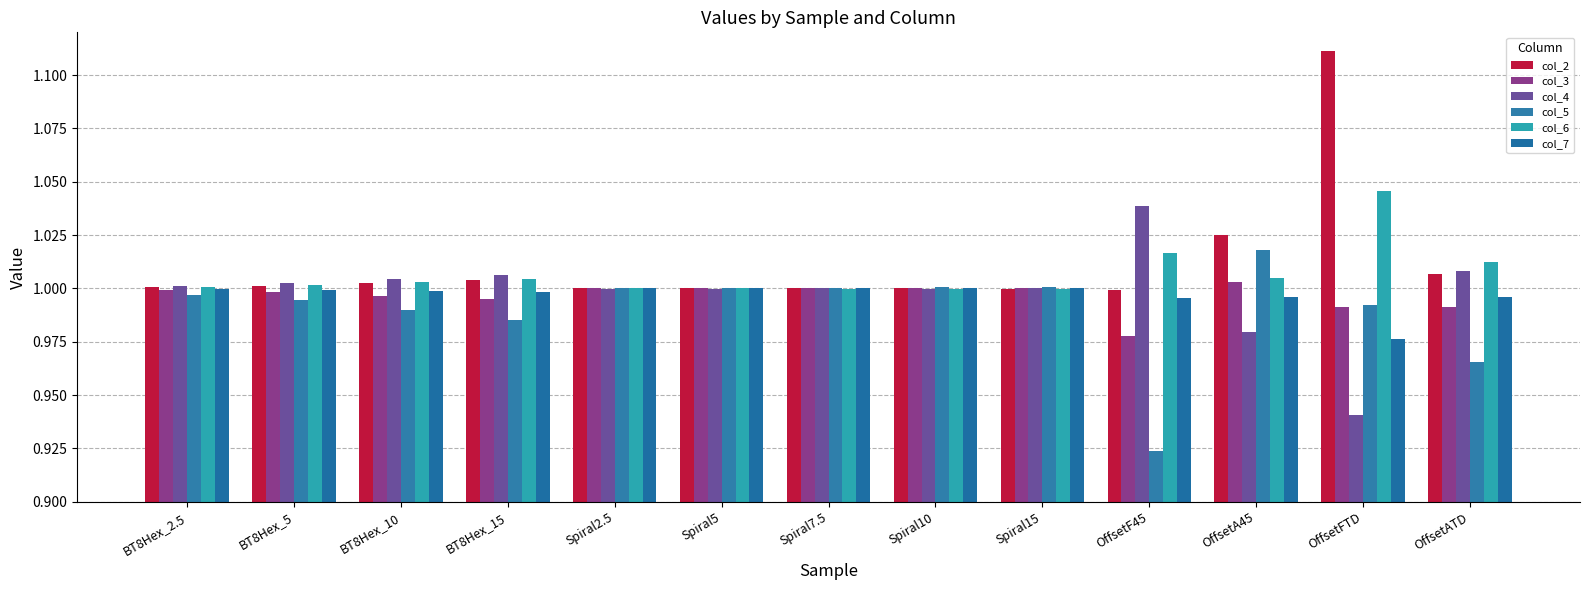

What is the label of the 13th bar from the right?

BT8Hex_2.5